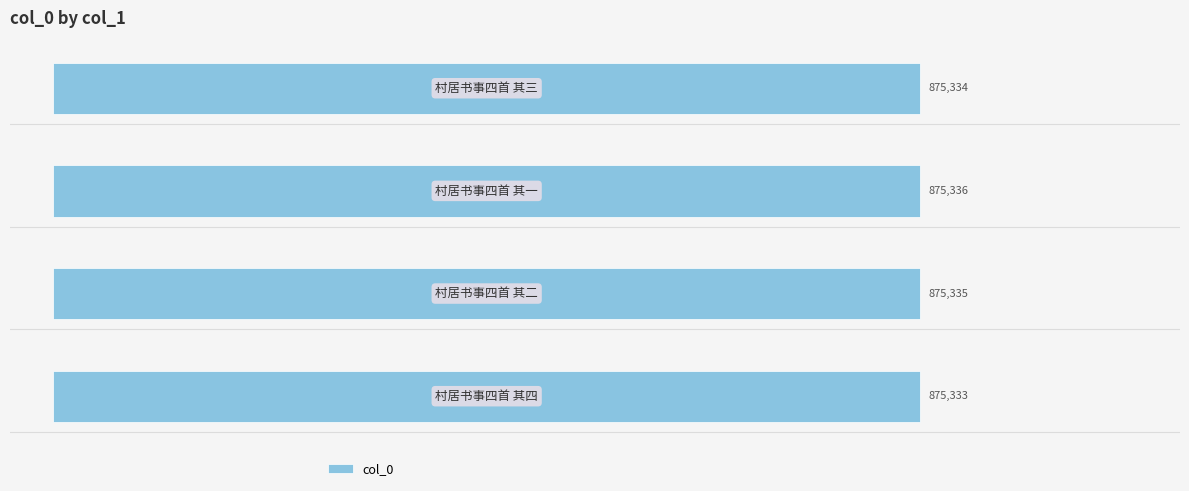

How many bars are there in total?

4